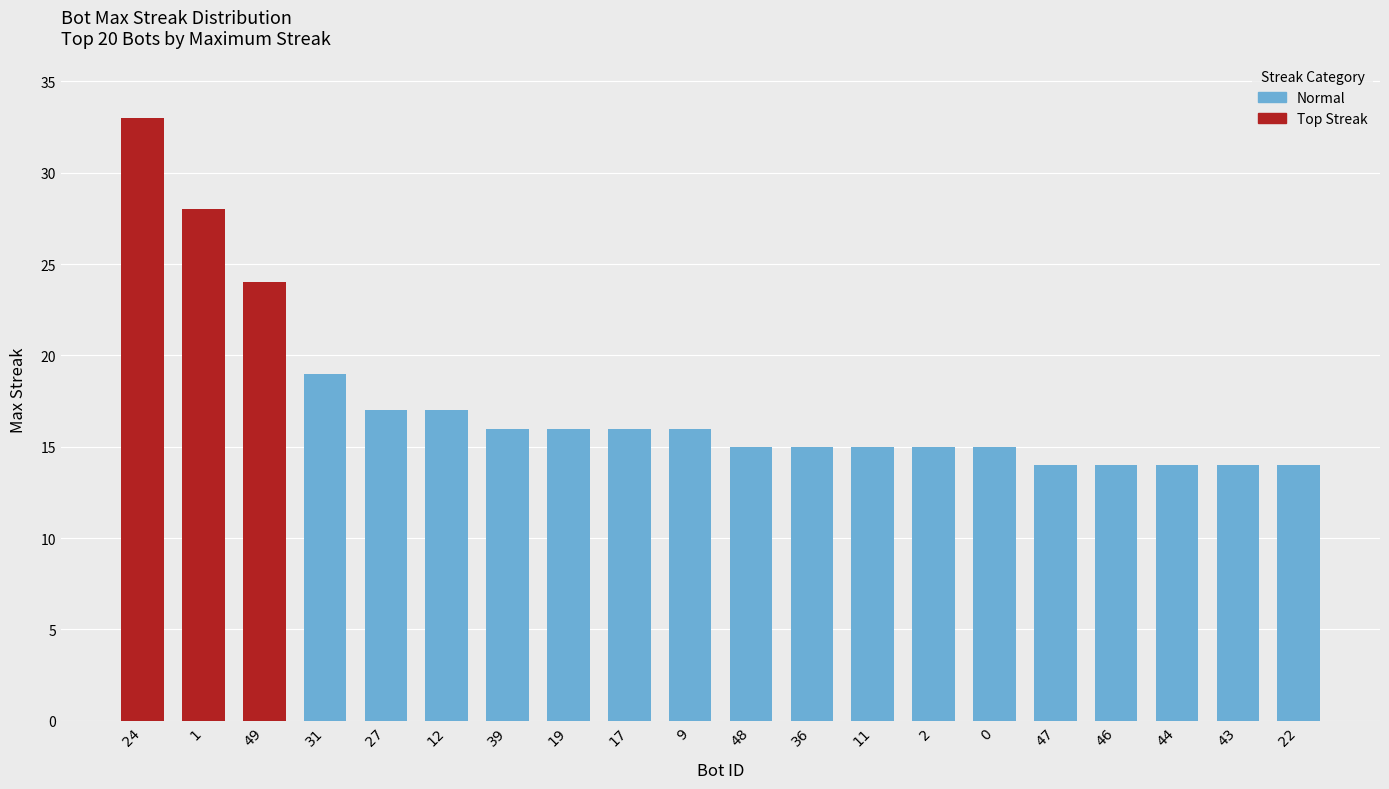

Reading right to left, list all the values displayed in this chart.

14	14	14	14	14	15	15	15	15	15	16	16	16	16	17	17	19	24	28	33